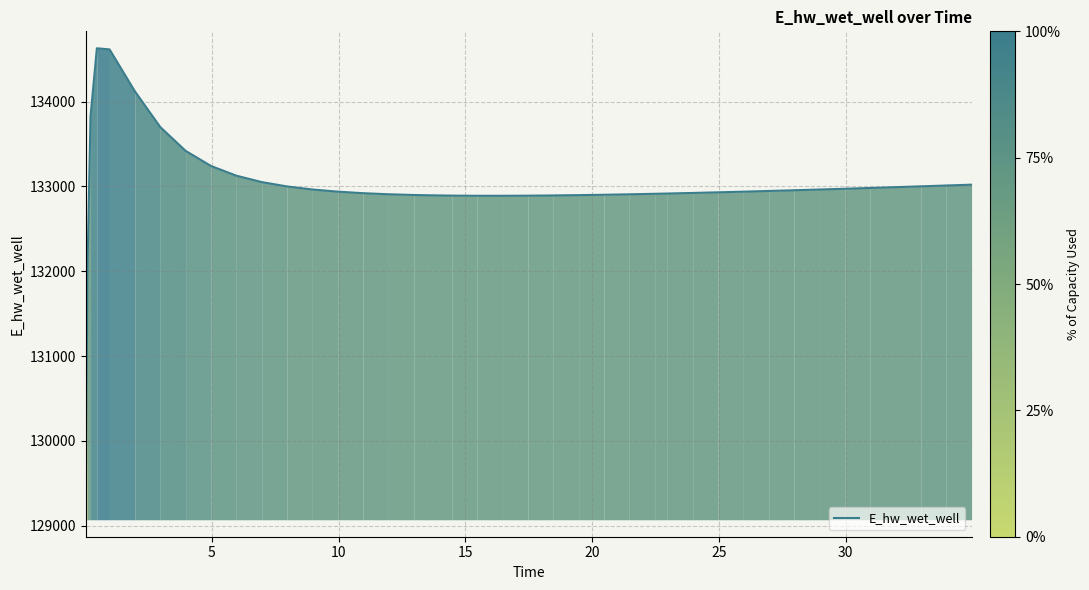

What is the maximum value shown in the chart?

134628.0